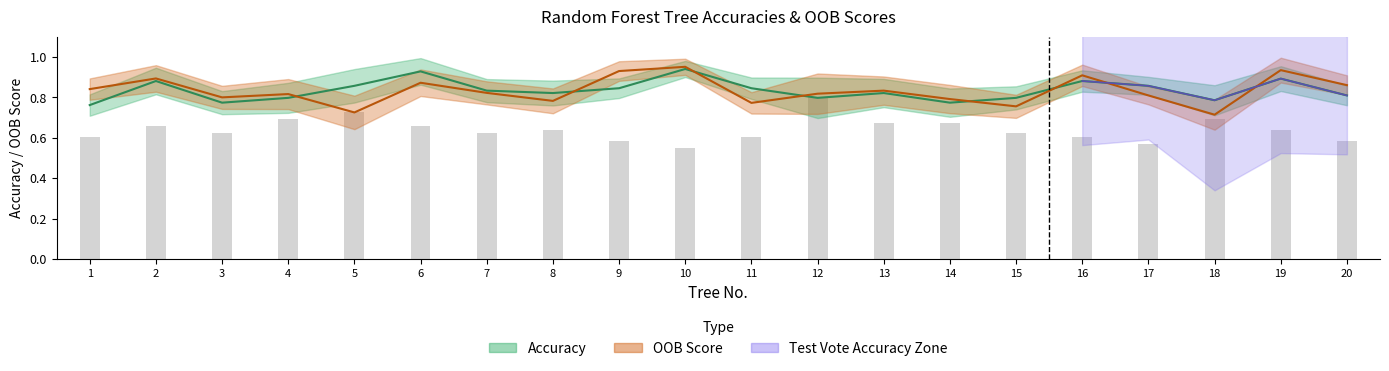

What is the total value across all series at 5?

1.6